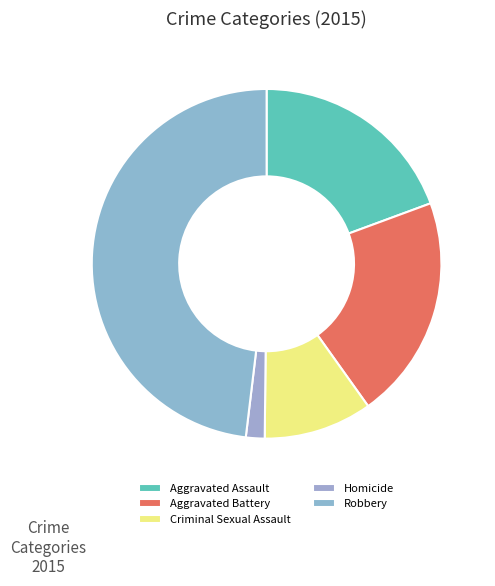

Between Robbery and Criminal Sexual Assault, which is larger?

Robbery